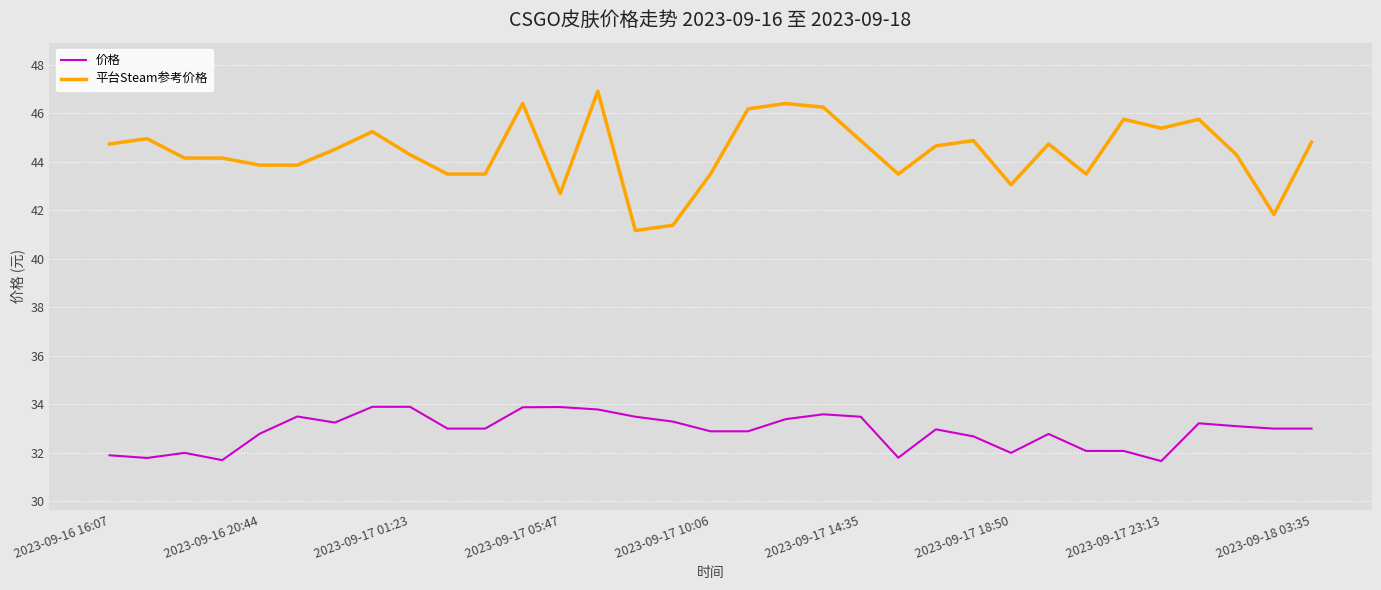

List the series in order of their overall mean, lowest first.

价格, 平台Steam参考价格